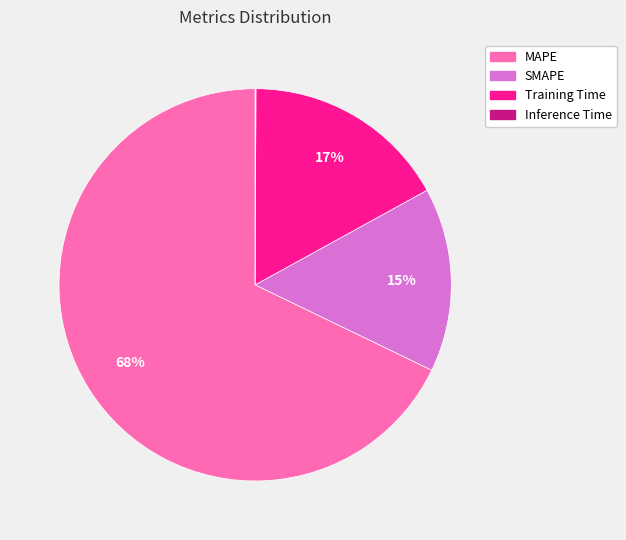

The SMAPE slice represents 15% of the pie. True or false?

True